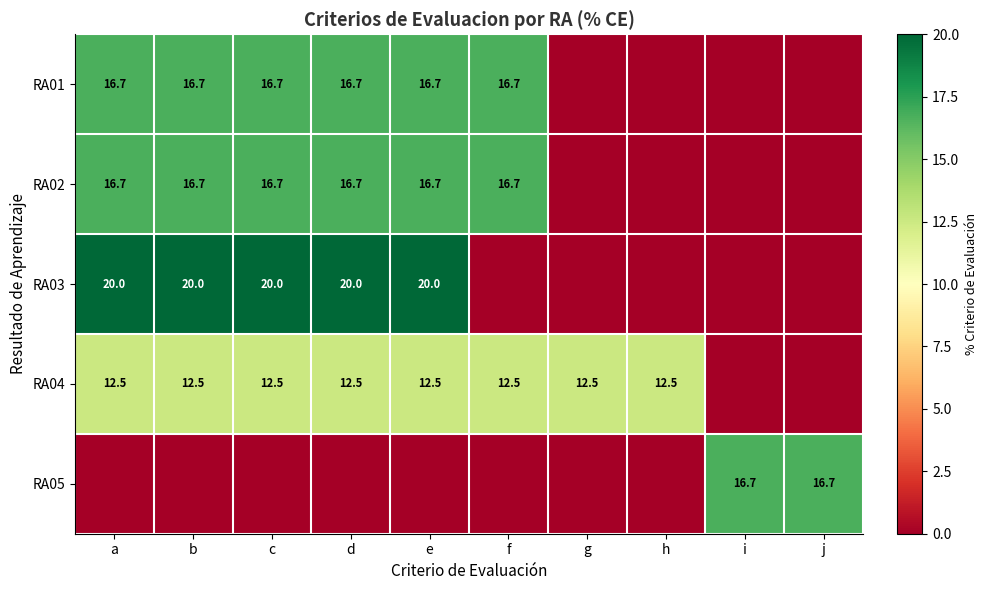

What is the sum of the RA01 values at f and a?

33.4